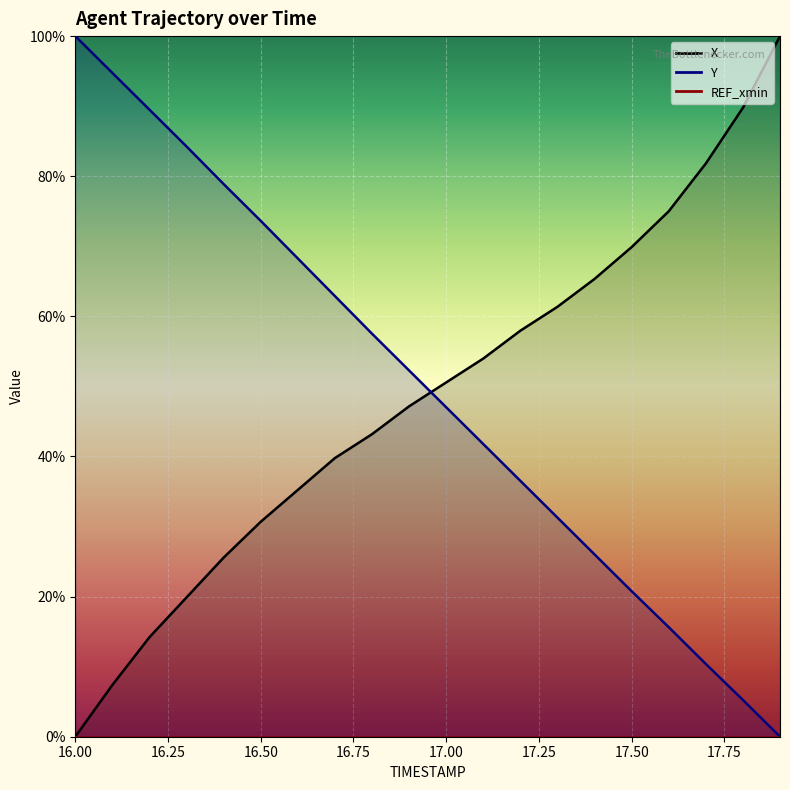

What is the difference between the maximum and minimum values in the Y series?

100.0